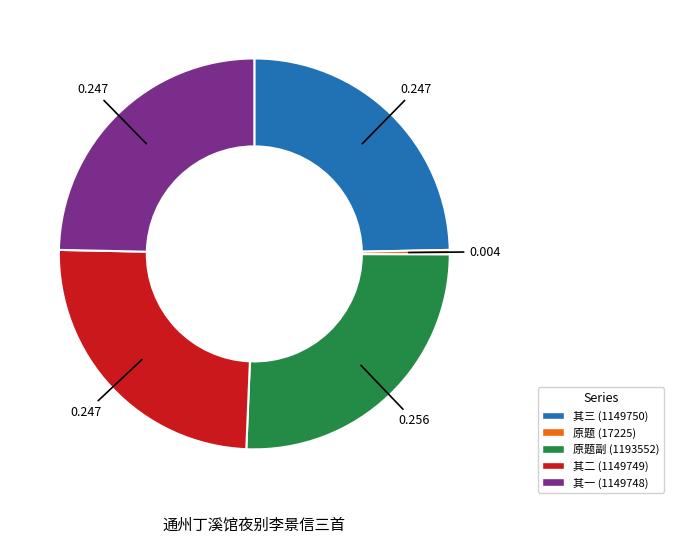

Does 其二 (1149749) represent more than half of the total?

No